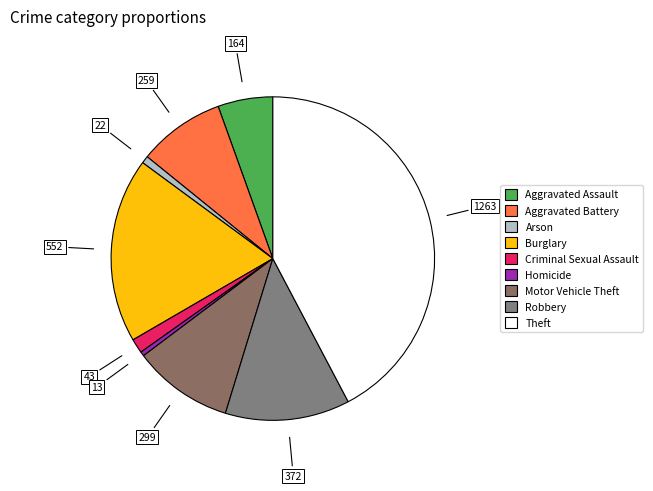

Which category has the smallest portion of the pie?

Homicide